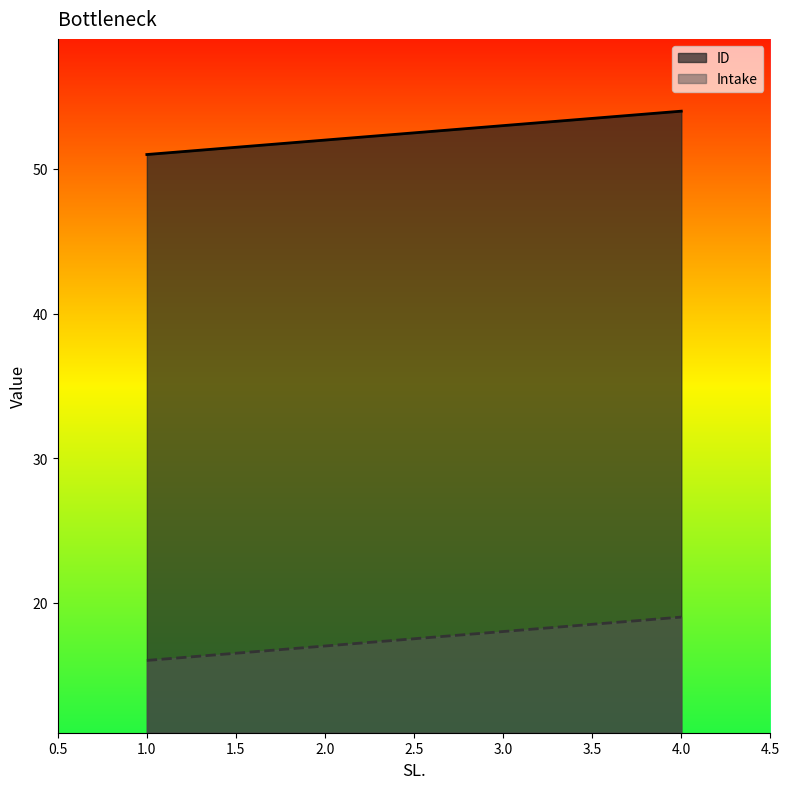

True or false: Intake has more than 0 points higher than both neighbors.

False